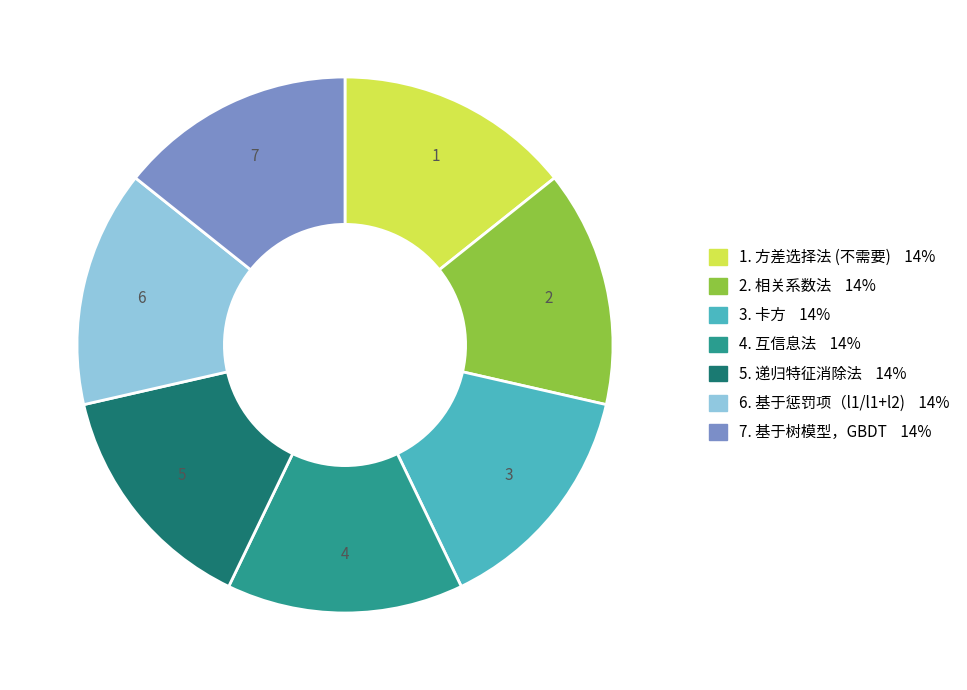

Is there a majority slice in this chart?

No